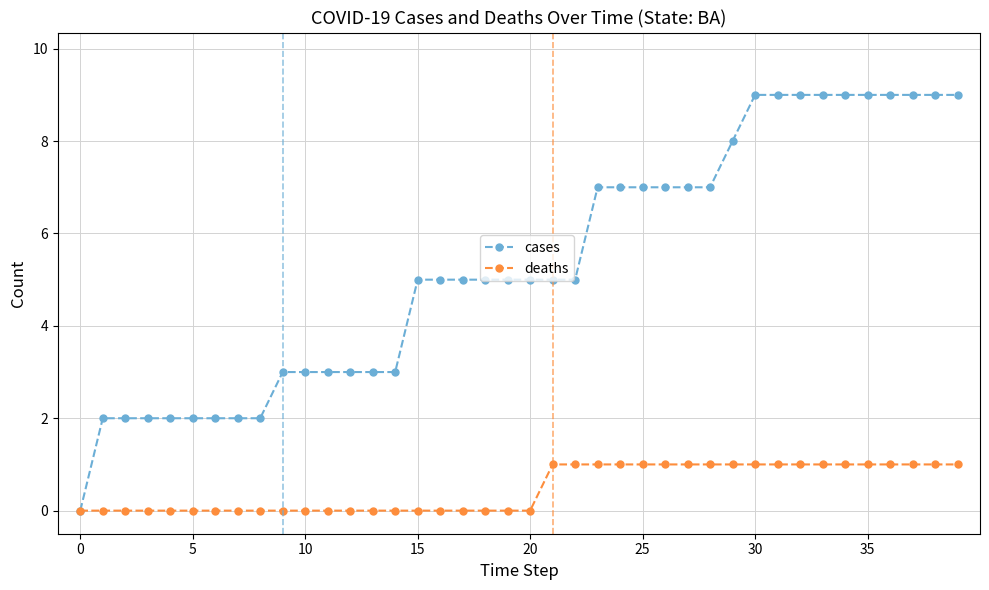

How many cases values are between 3 and 9?

31